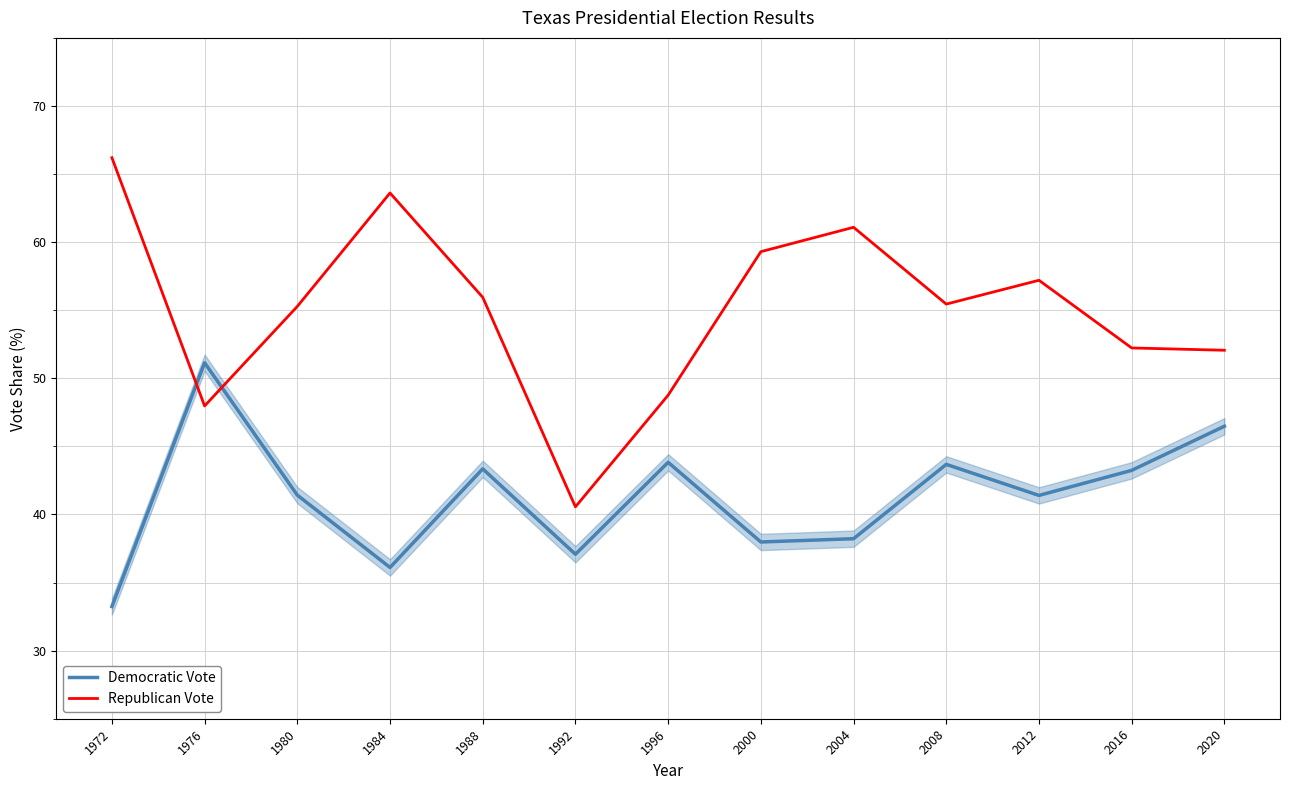

At how many categories does at least one series exceed 40?

13